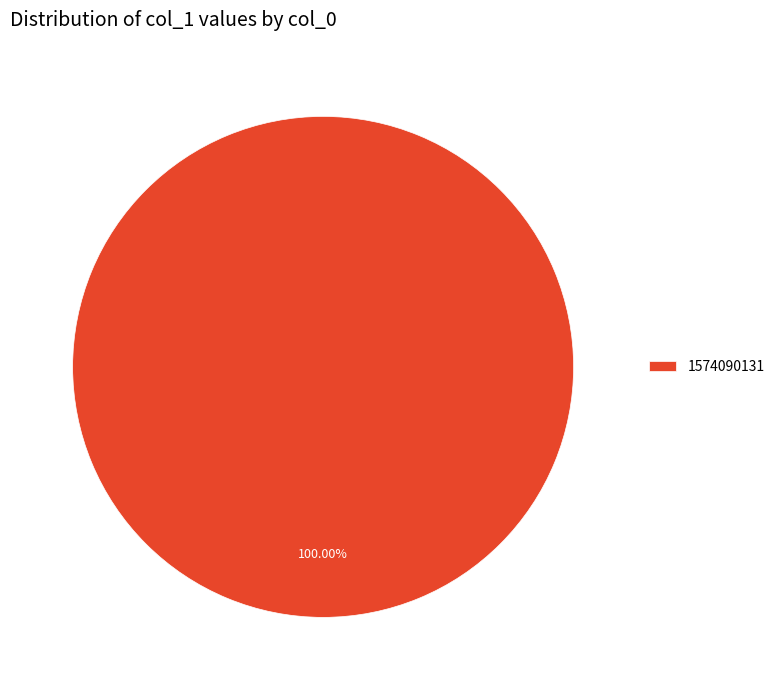

Is there any slice that represents more than half of the pie?

Yes